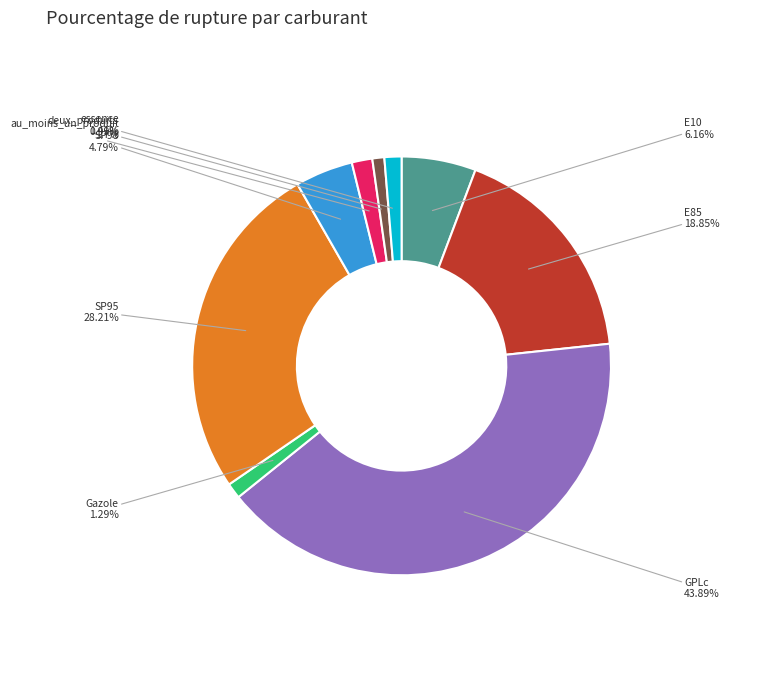

What is the ratio of the value at au_moins_un_produit to the value at E85?

0.1